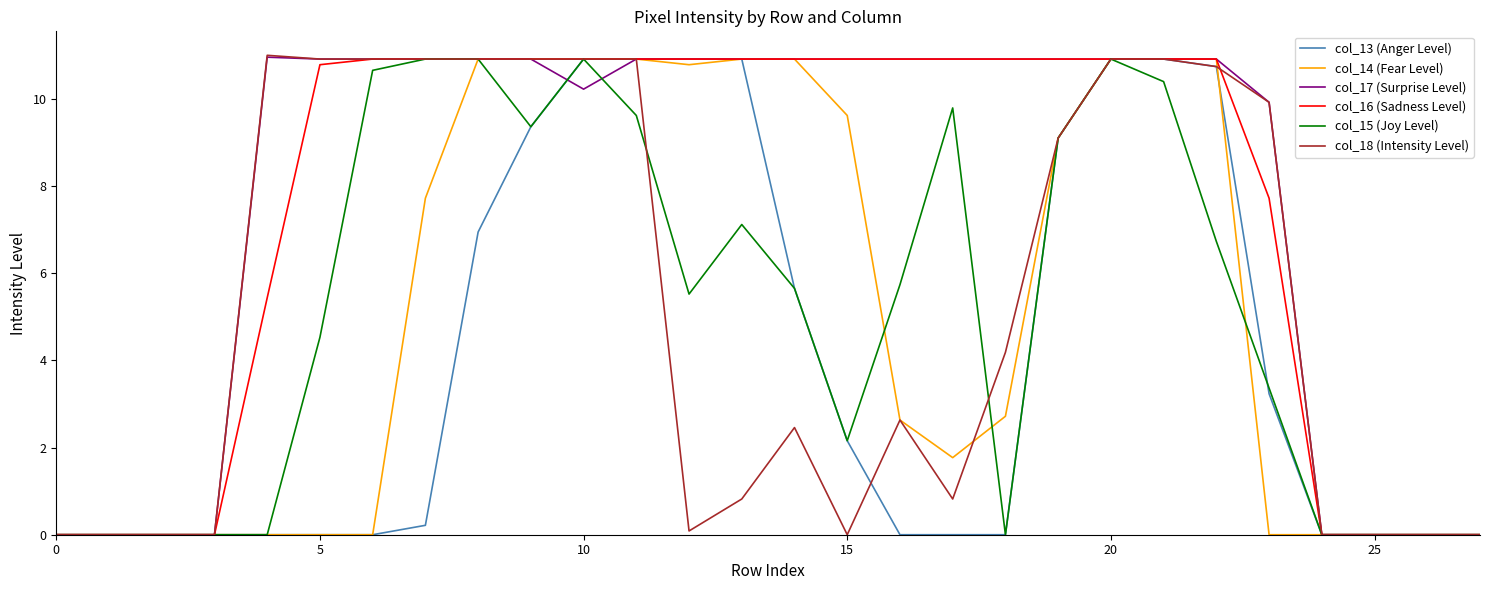

What is the highest value of the col_18 (Intensity Level) series?

11.0